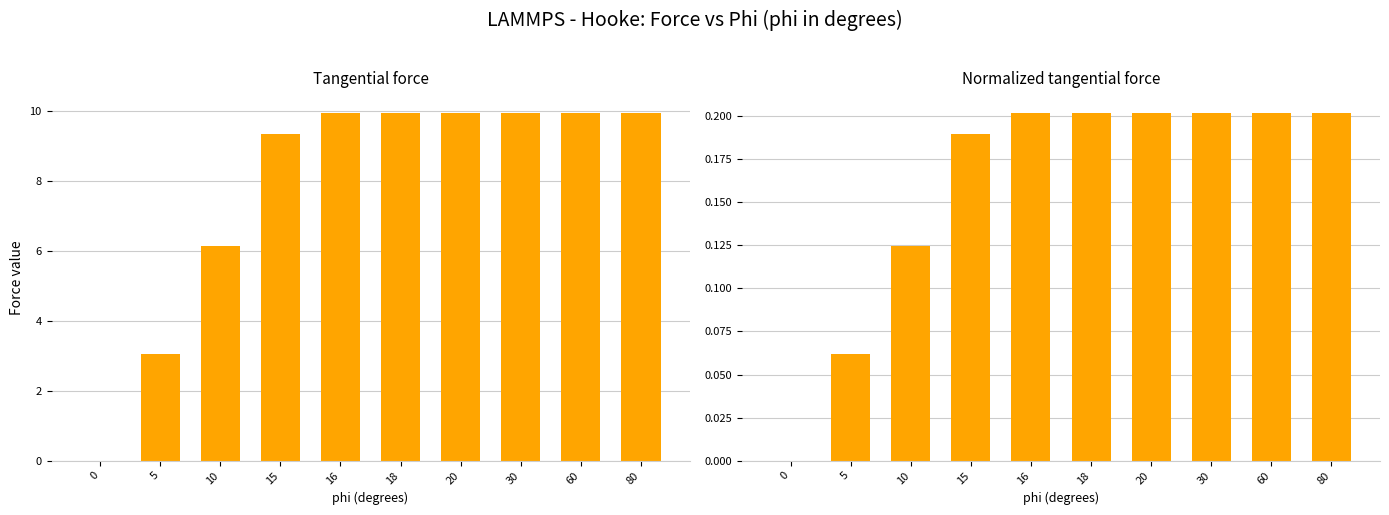

What is the sum of the Tangential force values at 30 and 10?

16.1